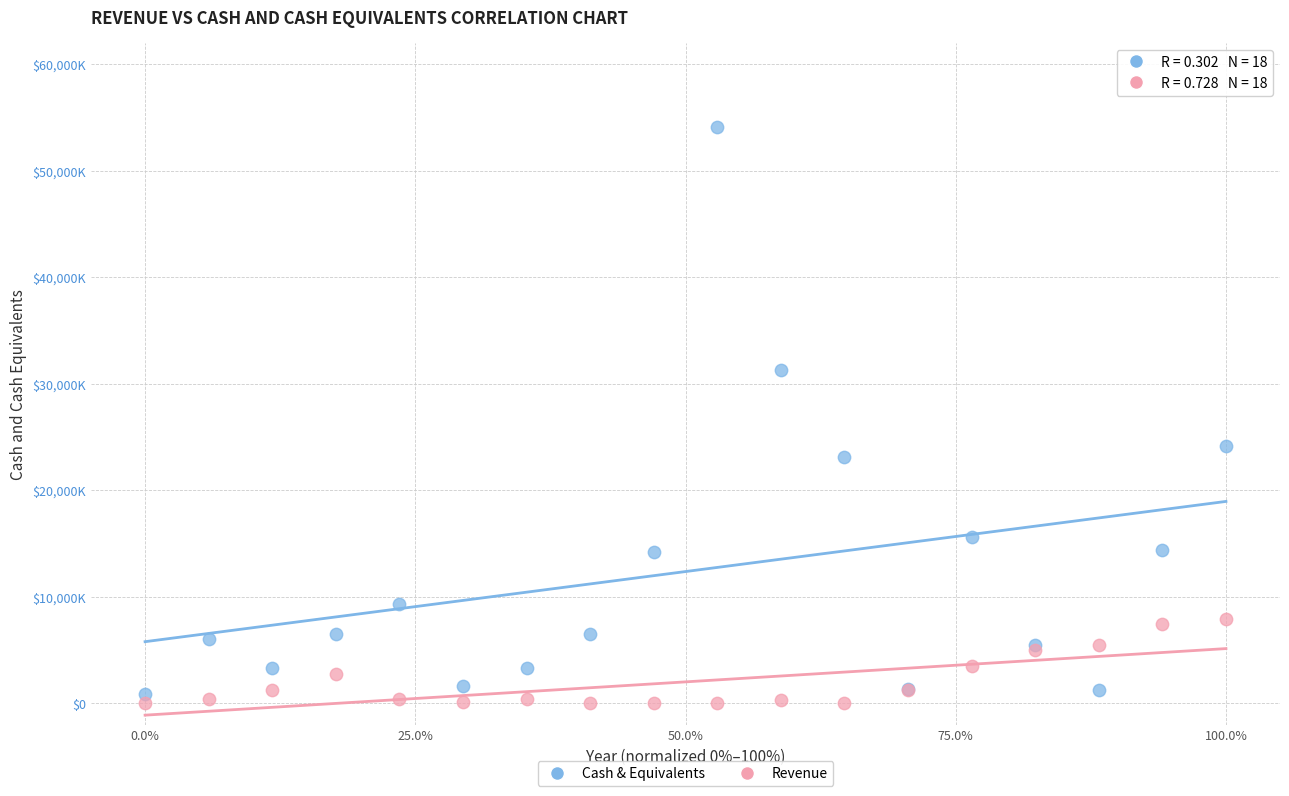

Which series reaches the minimum Y coordinate?

Revenue